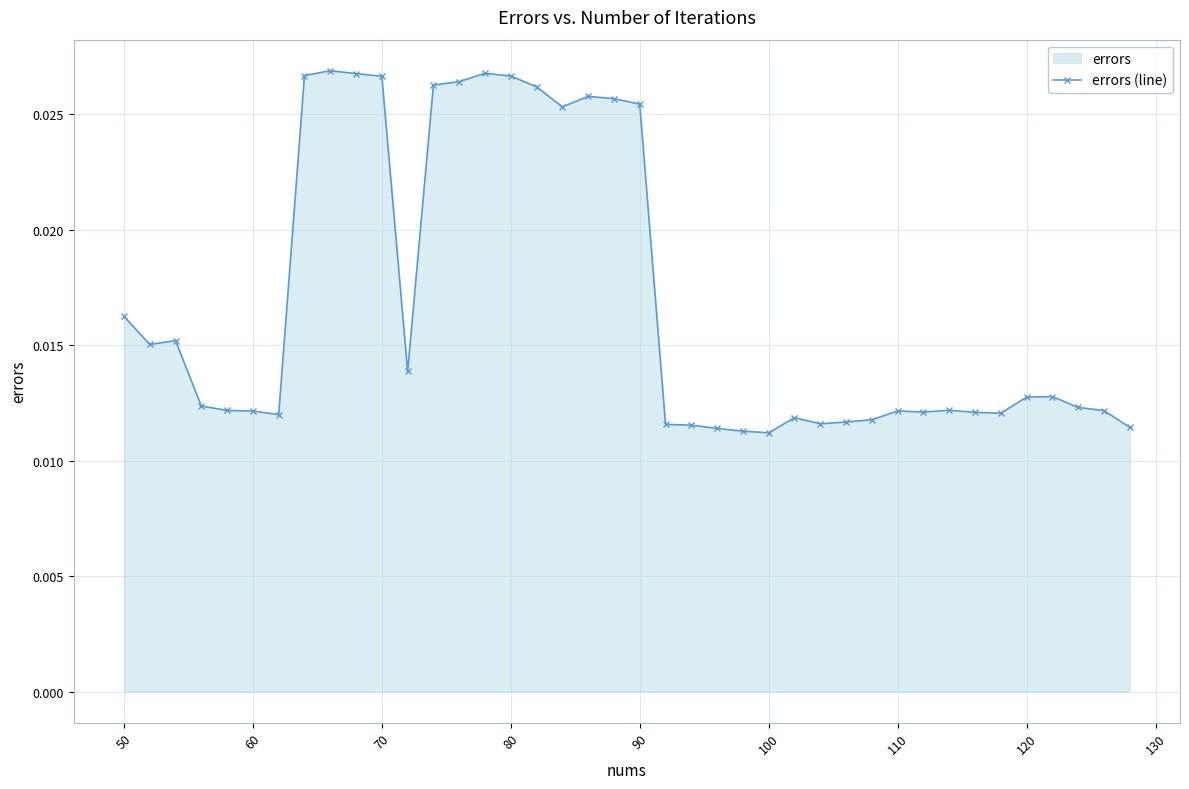

How many data points does each series have?

40